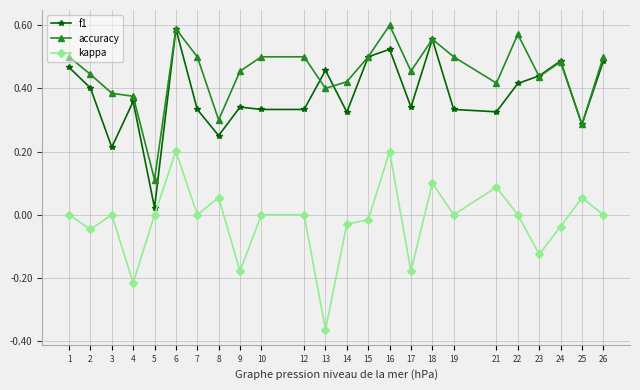

True or false: accuracy has more than 2 points higher than both neighbors.

True